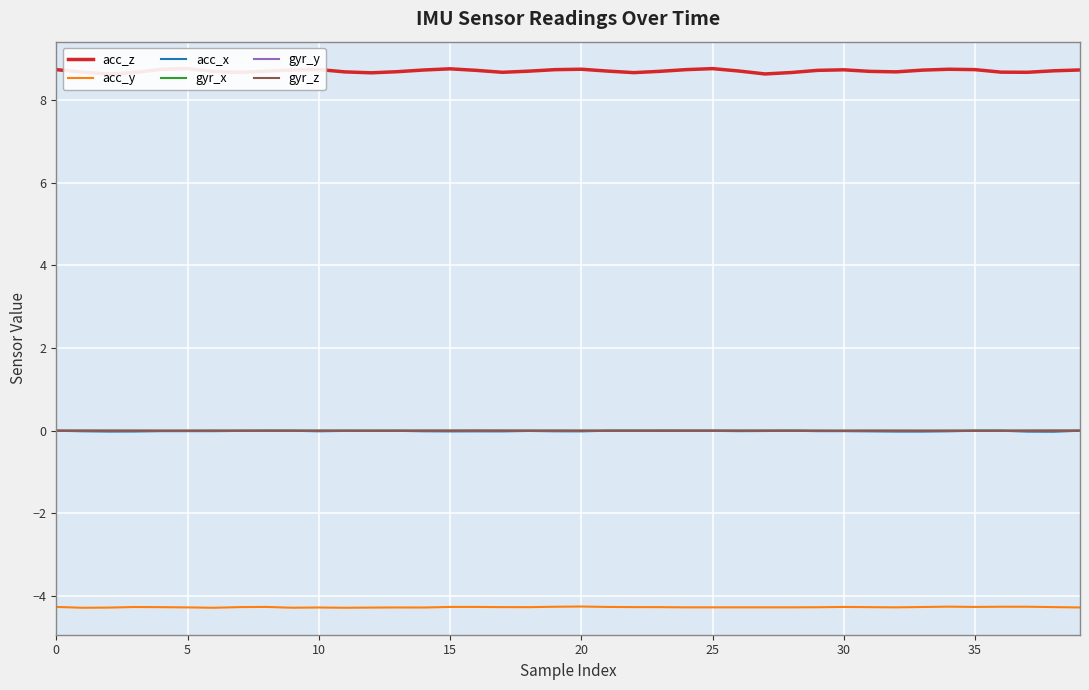

What is the average value of the acc_y series?

-4.3